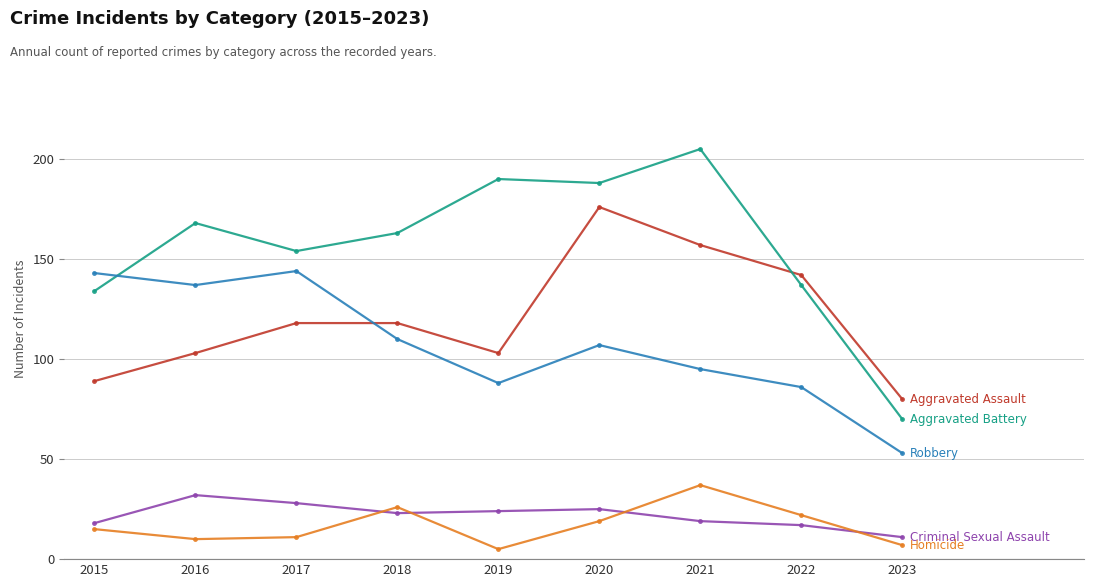

How many categories are shown in the chart?

9